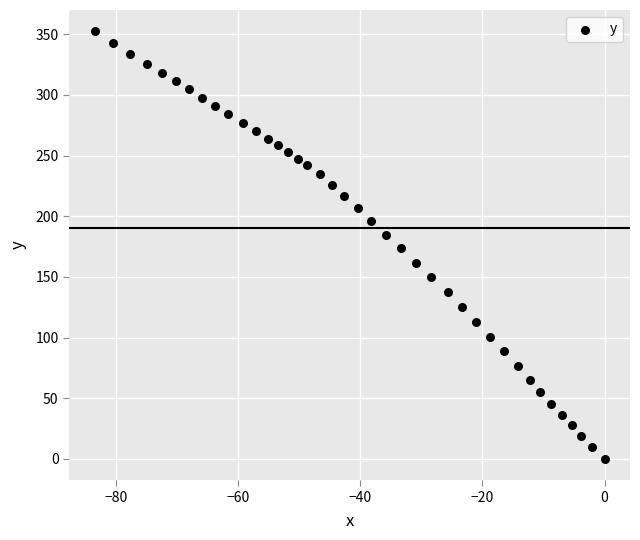

What is the range of Y values (max minus min)?

352.4